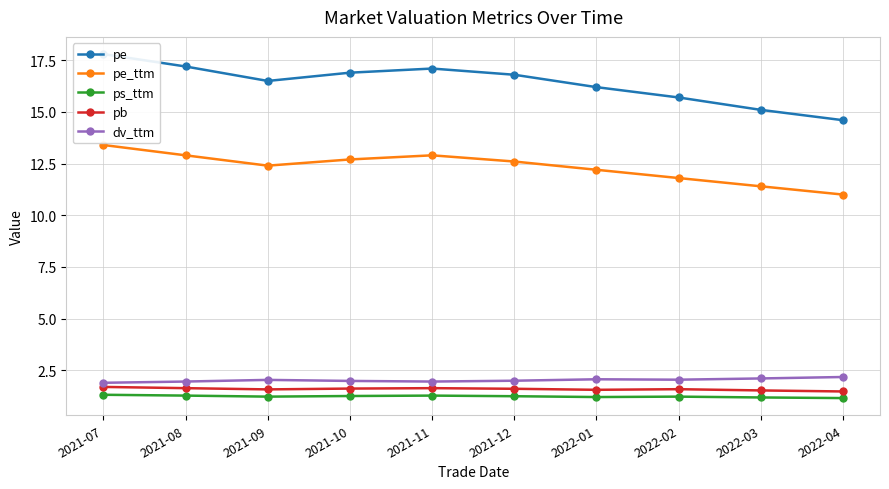

Which series has the largest range (max minus min)?

pe